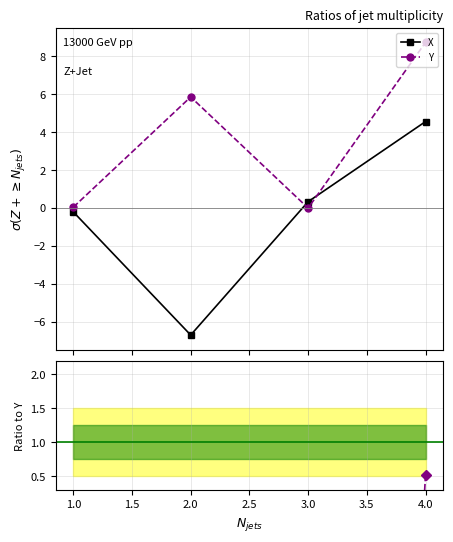

What is the value of the X point at the 2nd from the left?

-6.7